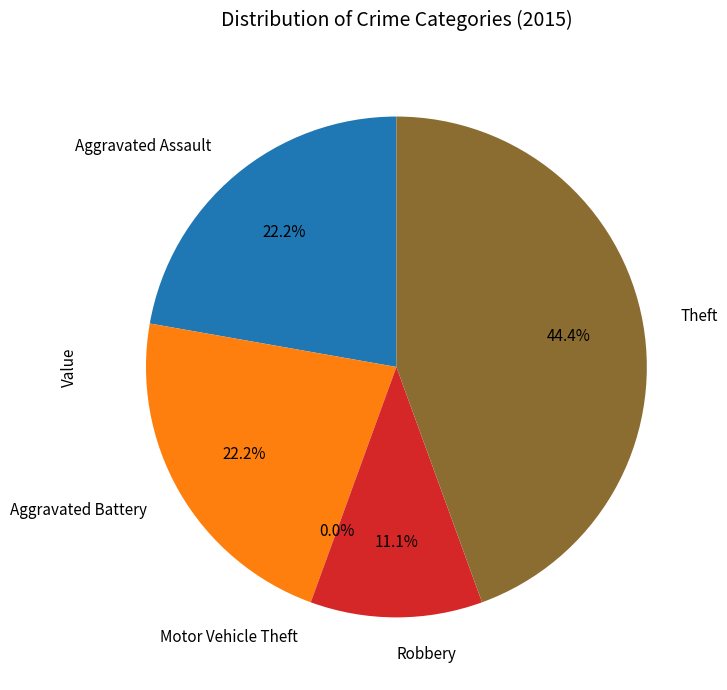

To the nearest percent, what is the difference between the largest and smallest slice percentages?

44%